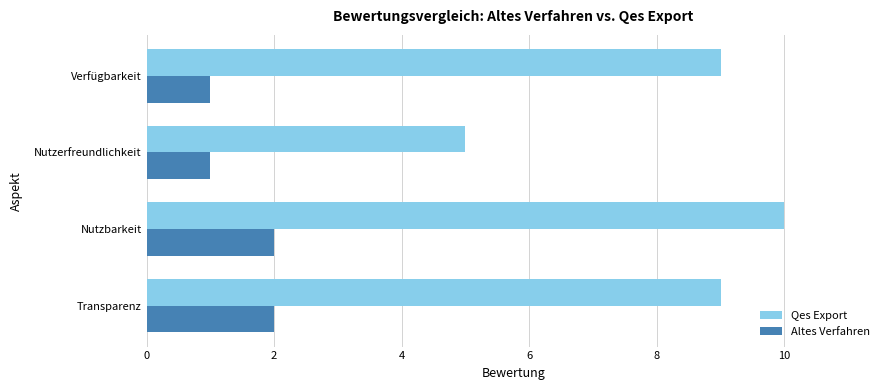

Is it true that Altes Verfahren equals 2 at Nutzbarkeit?

True